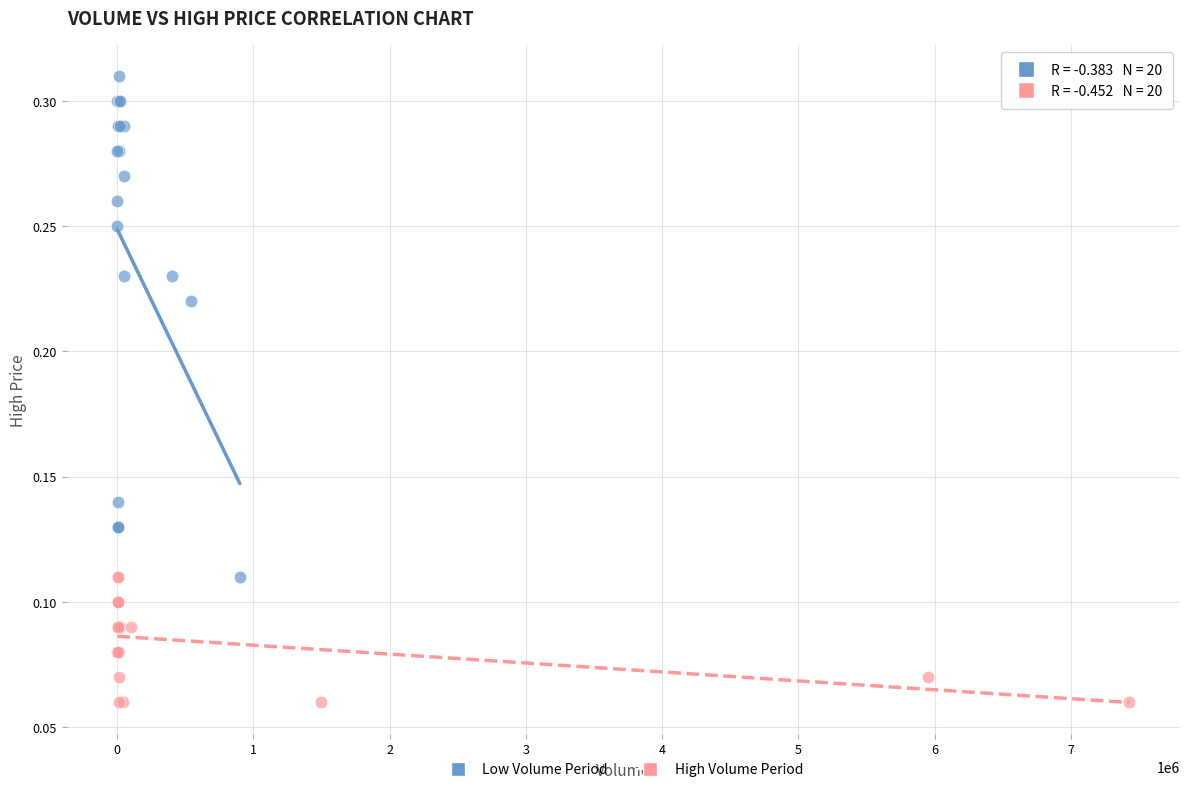

Which series reaches the minimum Y coordinate?

High Volume Period